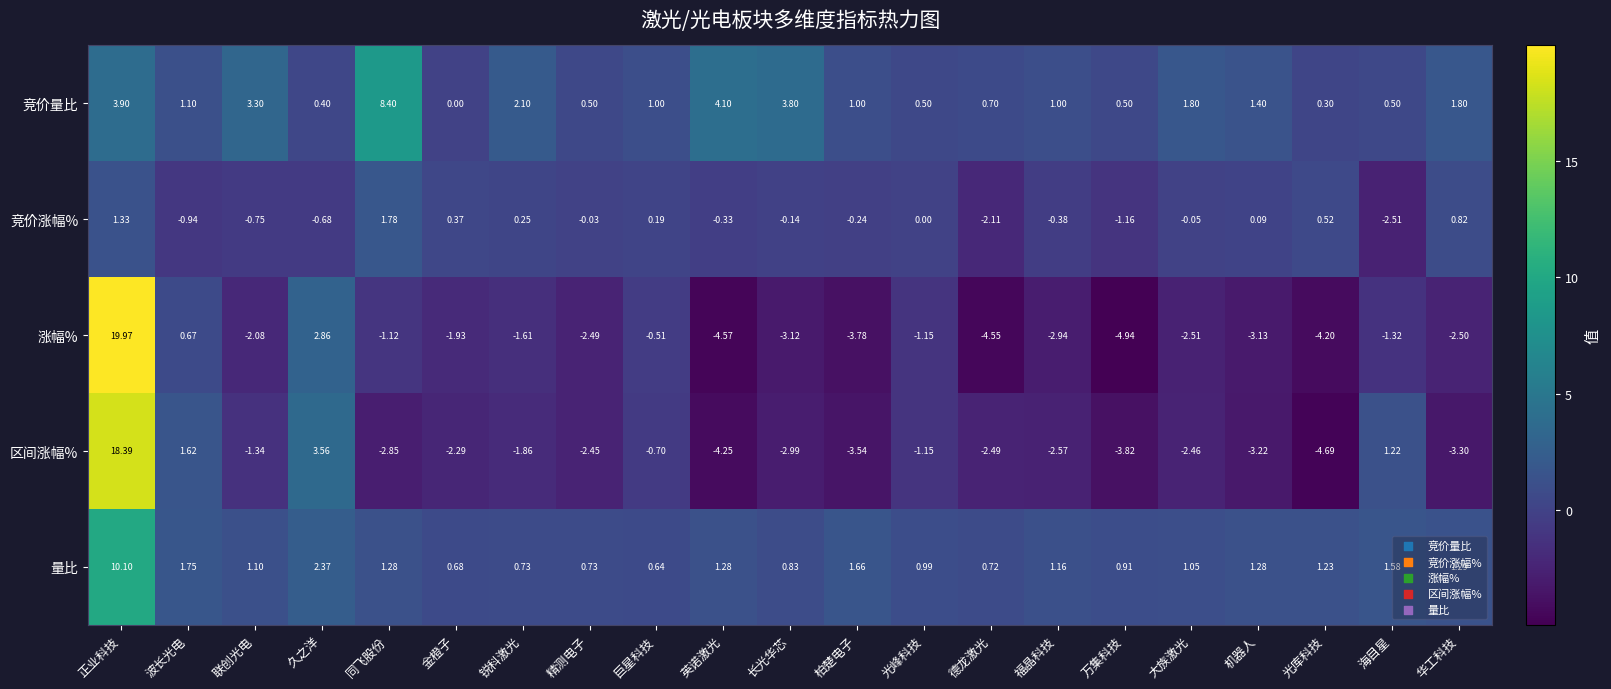

Rank the categories by 竞价涨幅% value from lowest to highest.

海目星, 德龙激光, 万集科技, 波长光电, 联创光电, 久之洋, 福晶科技, 英诺激光, 柏楚电子, 长光华芯, 大族激光, 精测电子, 光峰科技, 机器人, 巨星科技, 锐科激光, 金橙子, 光库科技, 华工科技, 正业科技, 同飞股份